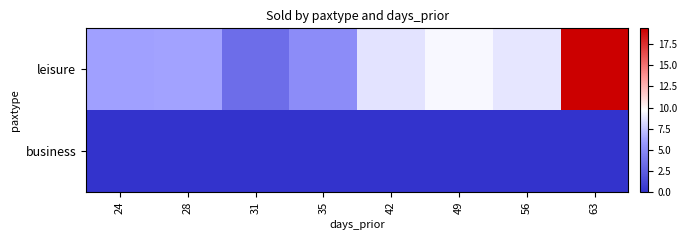

At 56, list the series in order from largest to smallest.

leisure, business